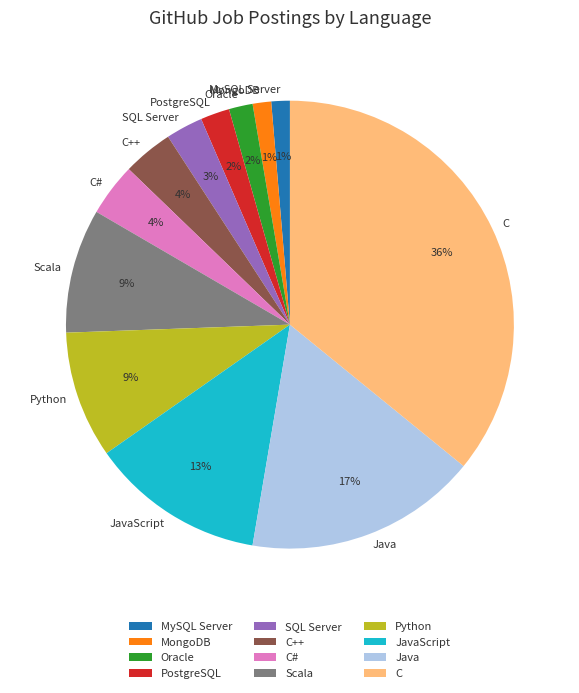

To the nearest percent, what percentage of the pie is MySQL Server?

1%